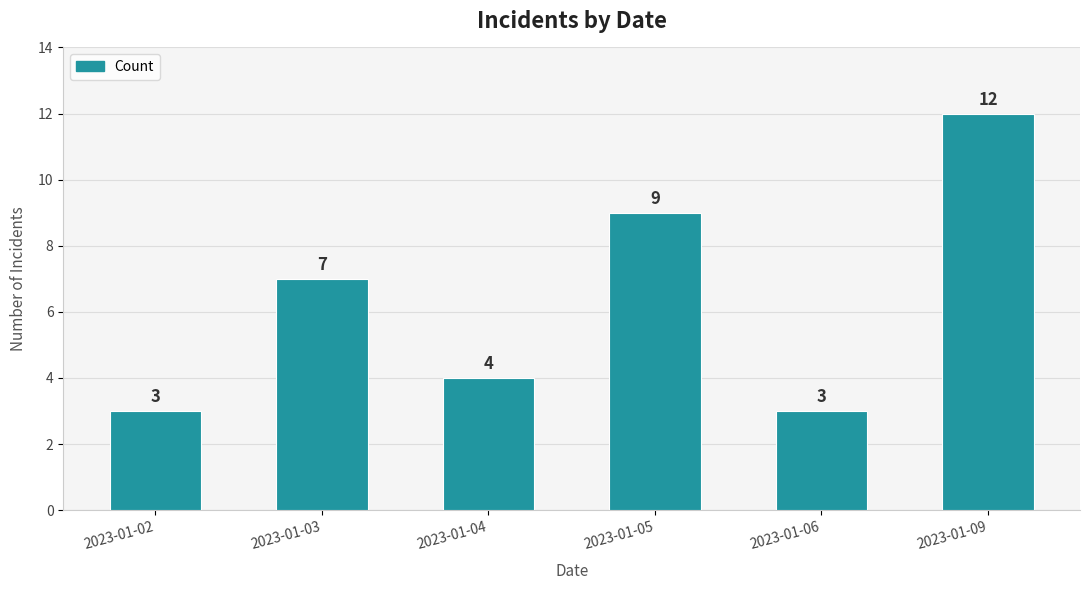

Is it true that the value at 2023-01-04 is 4?

True